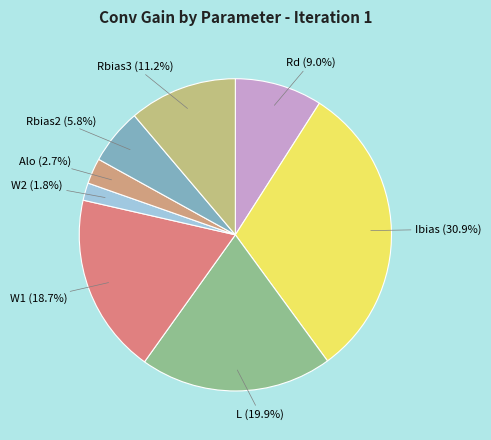

What percentage is NOT represented by W2?

98.2%